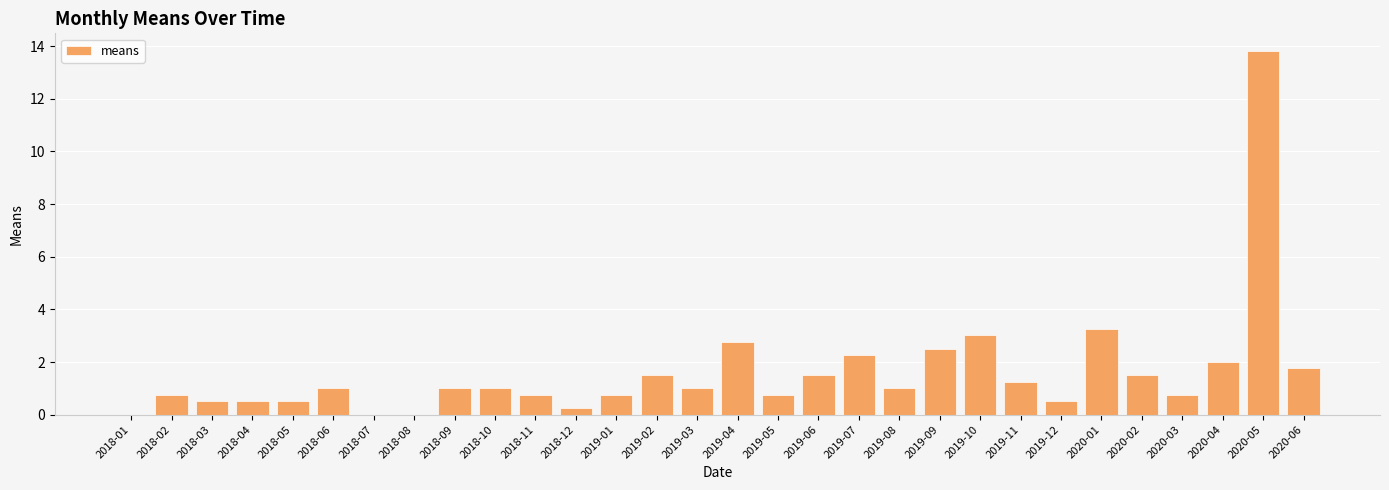

At which category does the chart reach its peak across all series?

2020-05